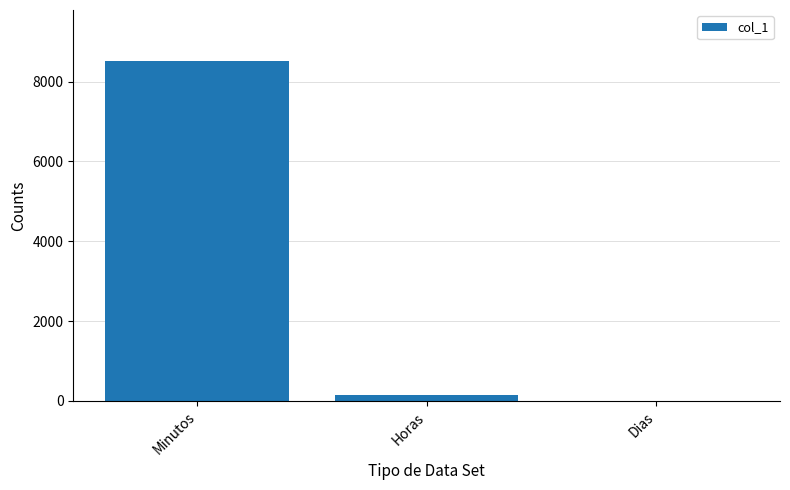

At which category does the chart reach its peak across all series?

Minutos